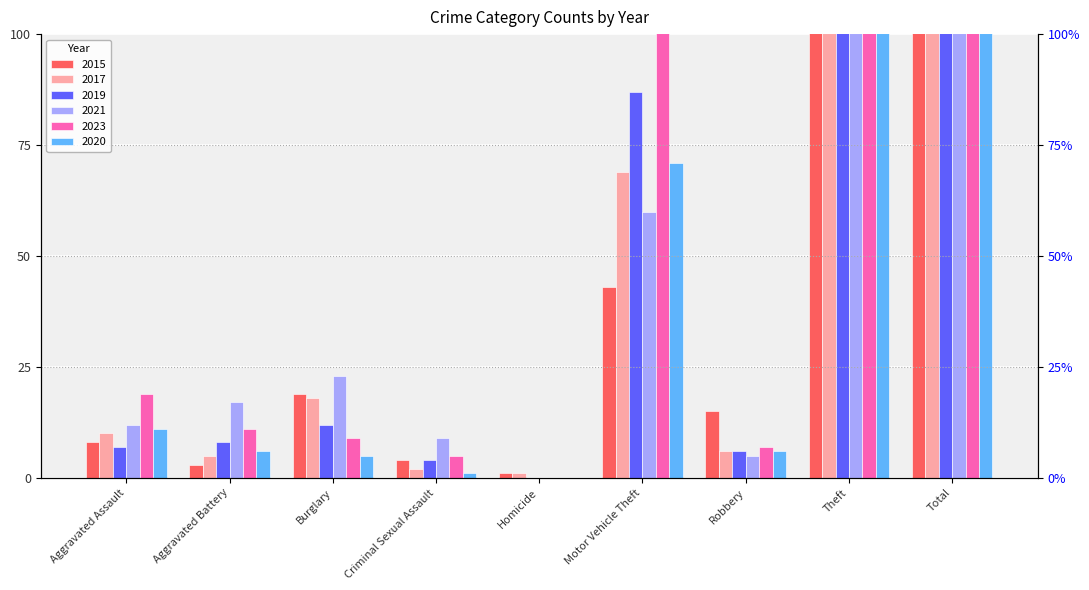

At how many categories does at least one series exceed 16?

6